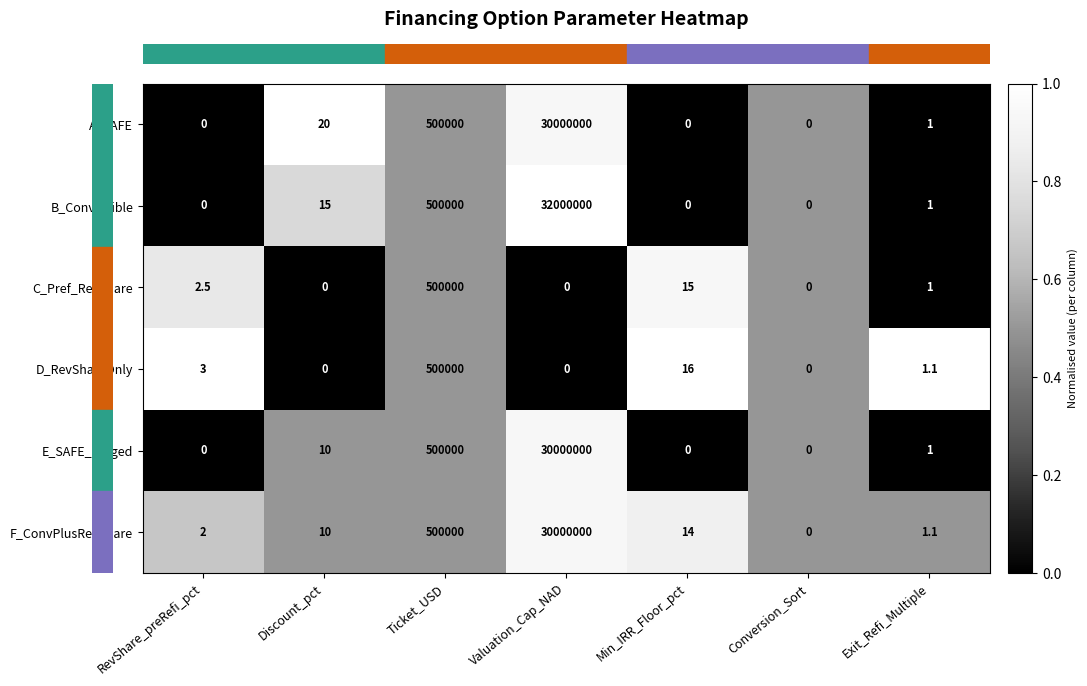

What is the sum of the F_ConvPlusRevShare values at Min_IRR_Floor_pct and RevShare_preRefi_pct?

16.0